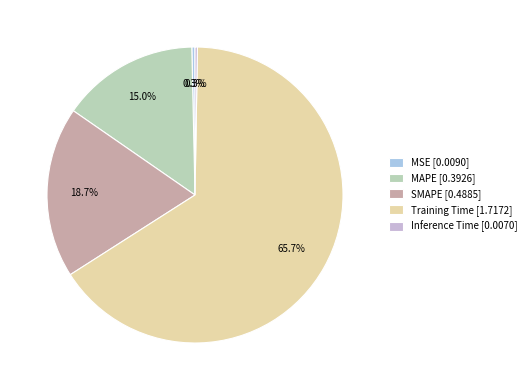

What percentage do Training Time and MAPE together represent?

80.7%